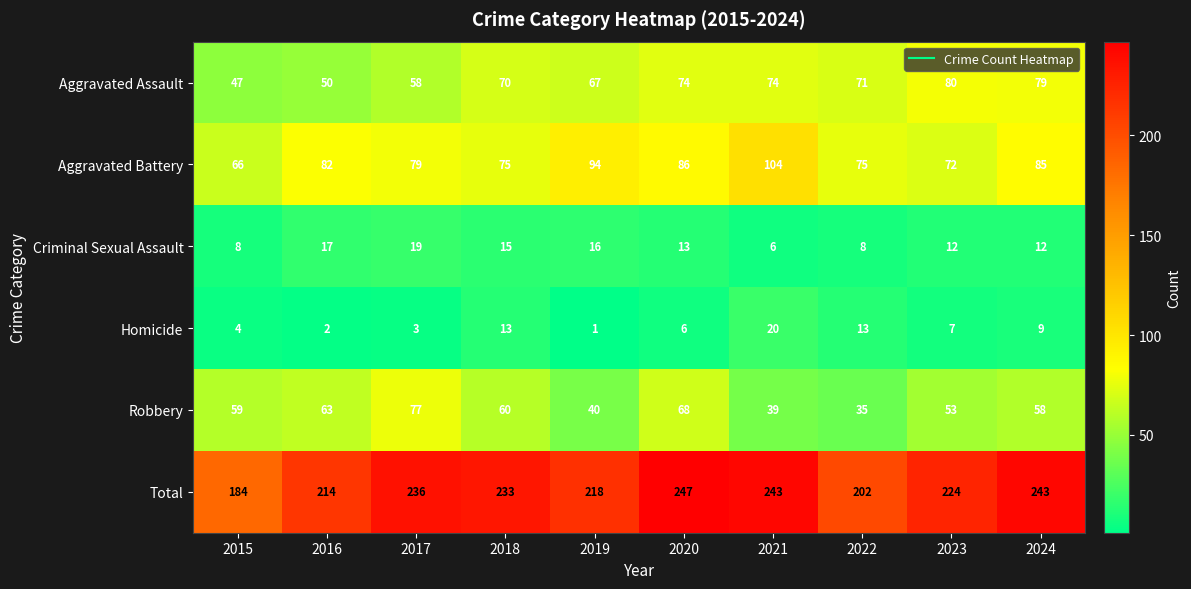

Which series has the largest range (max minus min)?

Total